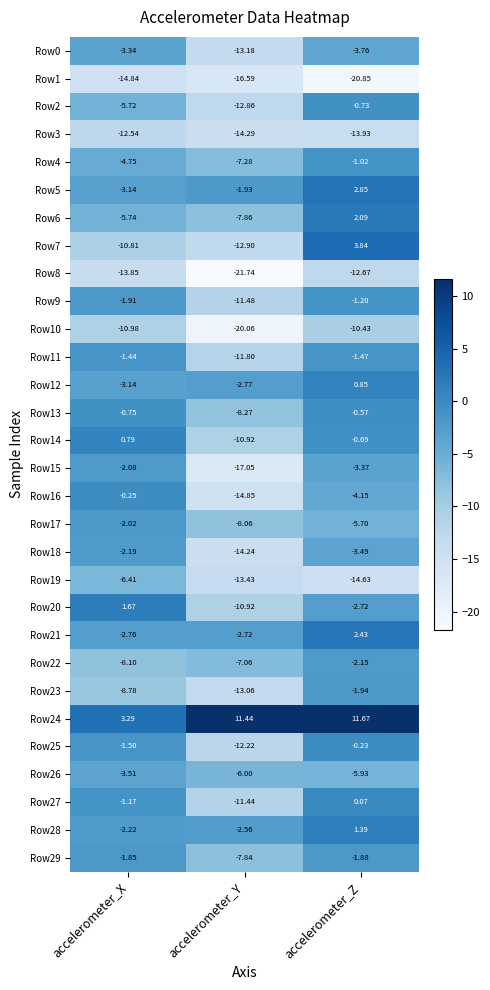

At which label is Row0 closest to -8?

accelerometer_Z